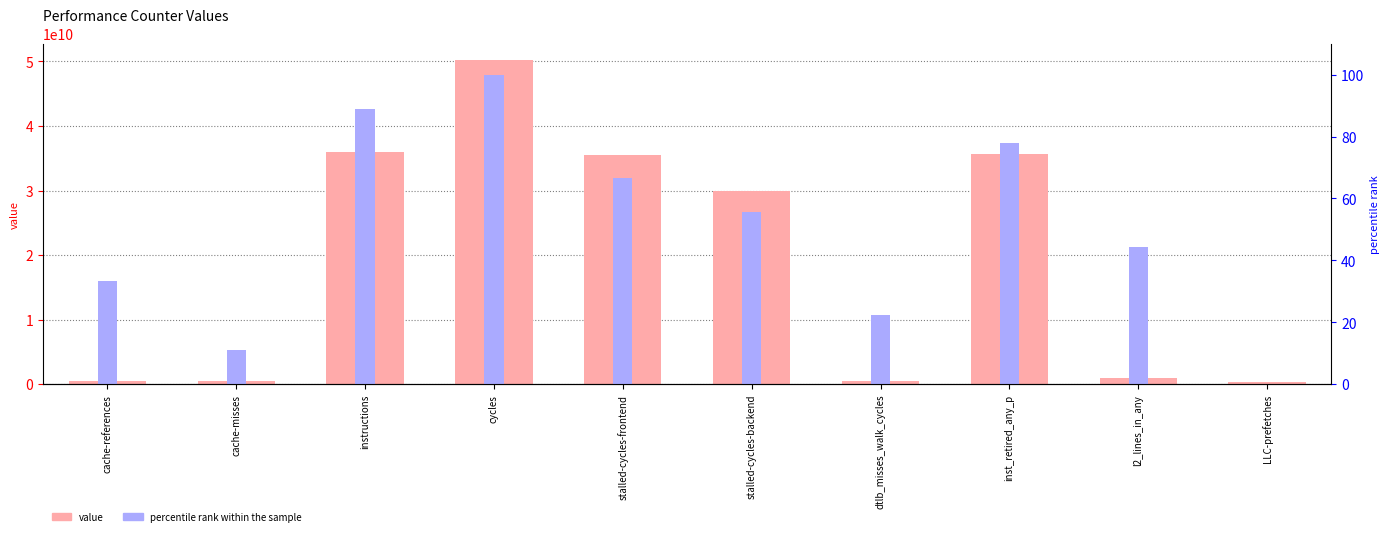

What is the spread (max minus min) of values at dtlb_misses_walk_cycles?

474327178.8